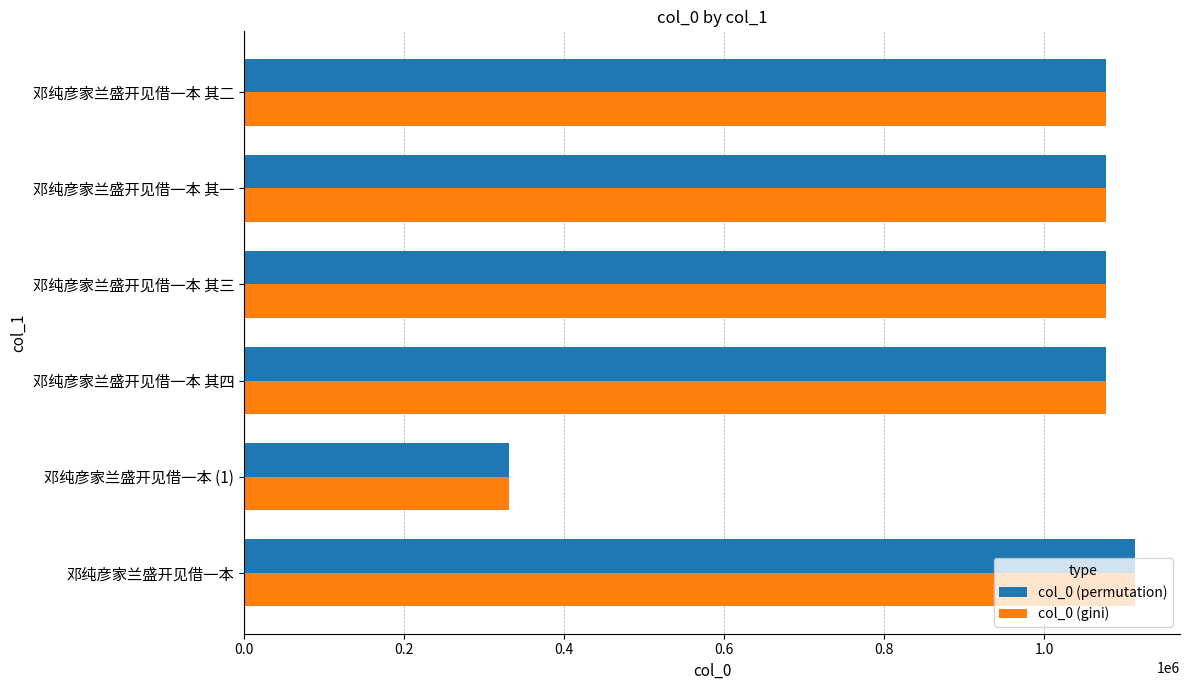

At how many categories does at least one series exceed 1030267?

5